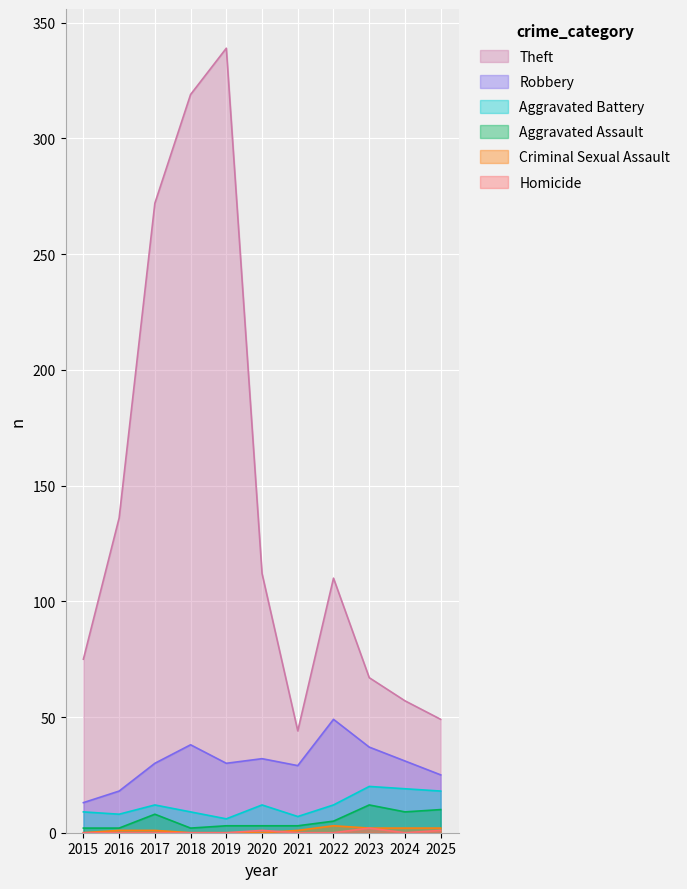

Rank the series by their maximum value, from lowest to highest.

Homicide, Criminal Sexual Assault, Aggravated Assault, Aggravated Battery, Robbery, Theft